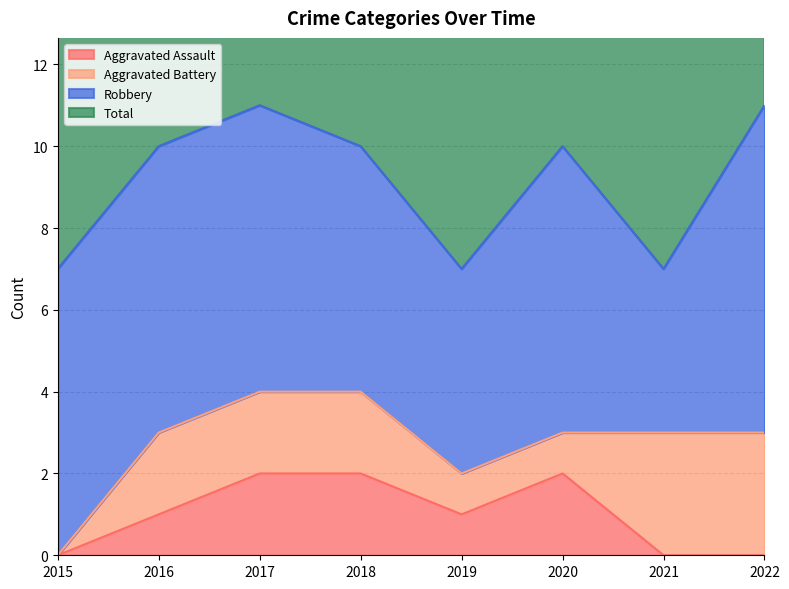

True or false: Aggravated Assault has a value of 0 at 2022.

True